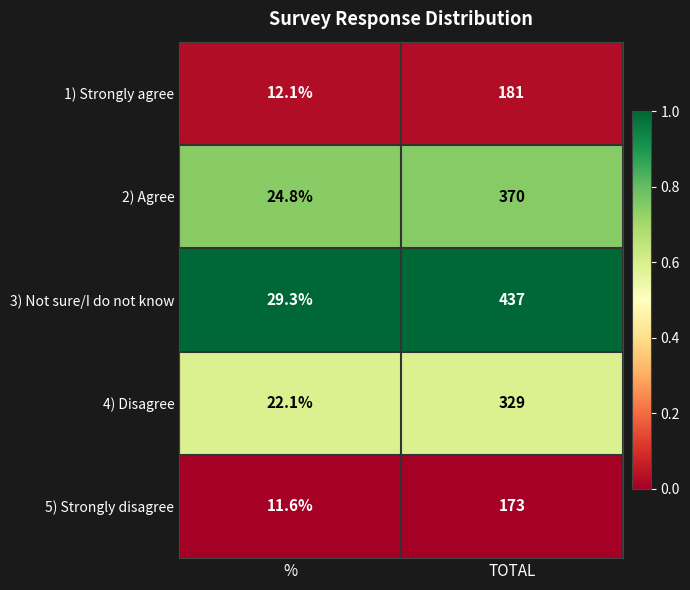

Reading right to left, list all the values displayed in this chart.

1) Strongly agree: TOTAL=181.0	%=12.1
2) Agree: TOTAL=370.0	%=24.8
3) Not sure/I do not know: TOTAL=437.0	%=29.3
4) Disagree: TOTAL=329.0	%=22.1
5) Strongly disagree: TOTAL=173.0	%=11.6